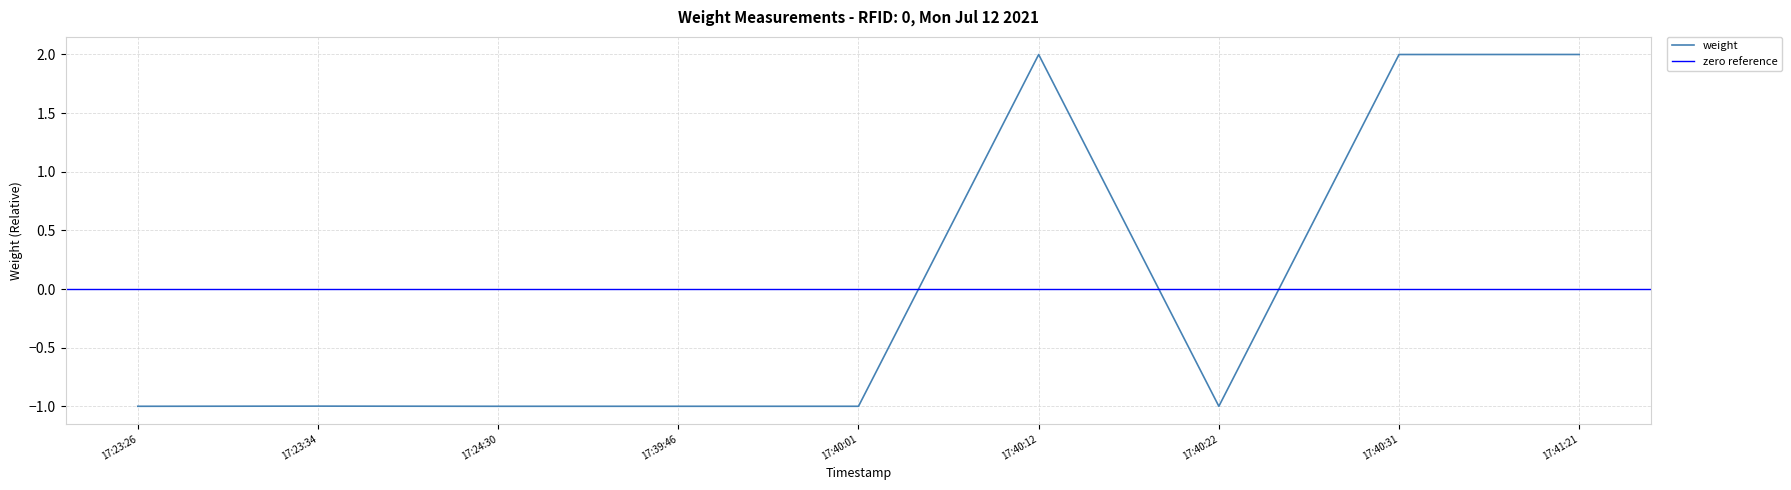

What is the value of the 1st point from the left?

-1.0